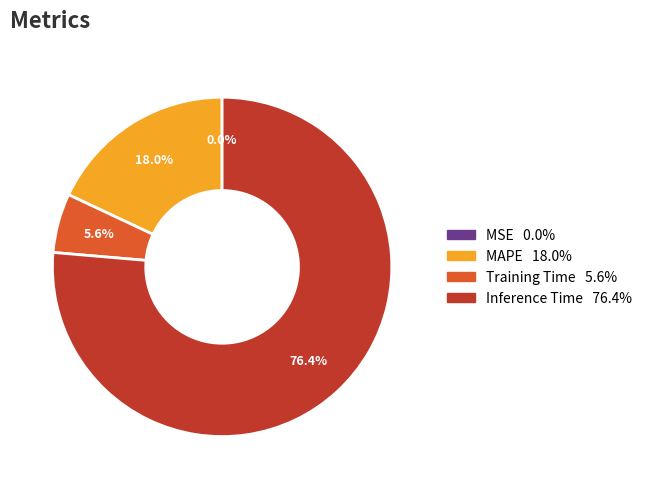

Is there any slice that represents more than half of the pie?

Yes